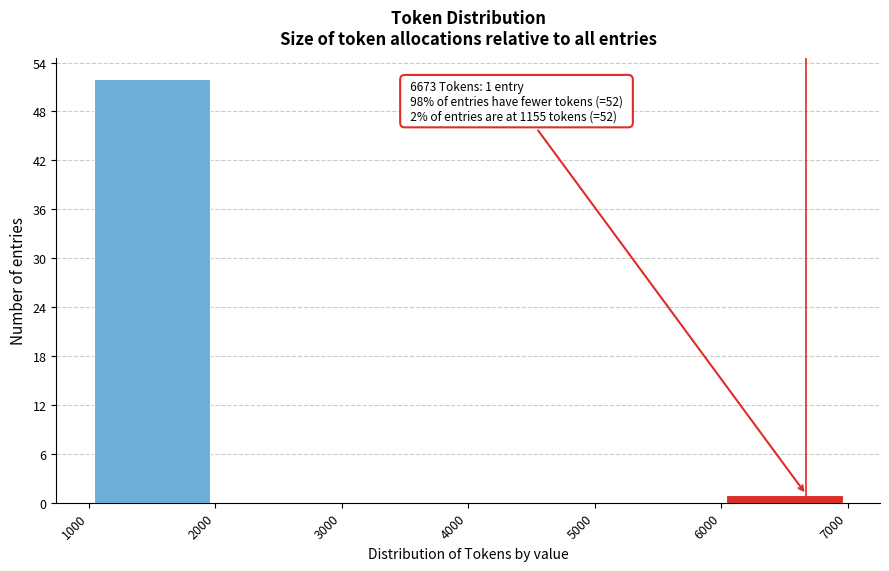

Which range on the x-axis has the tallest bar?

1000 to 2000